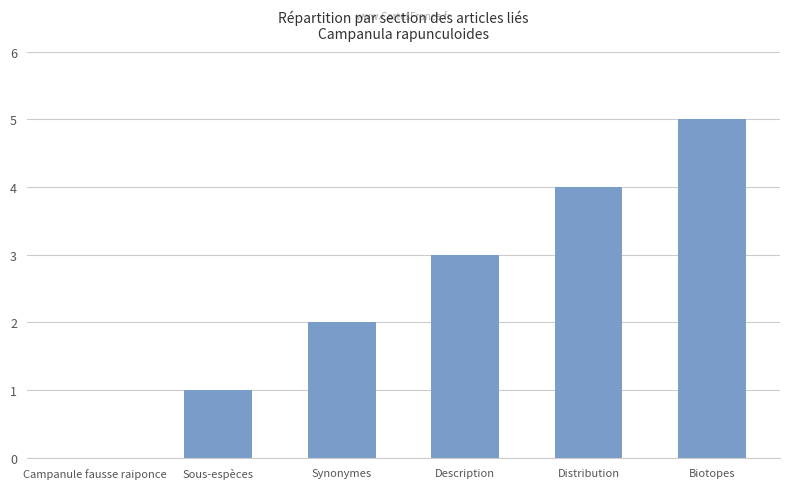

What is the change in value from Campanule fausse raiponce to Description?

+3